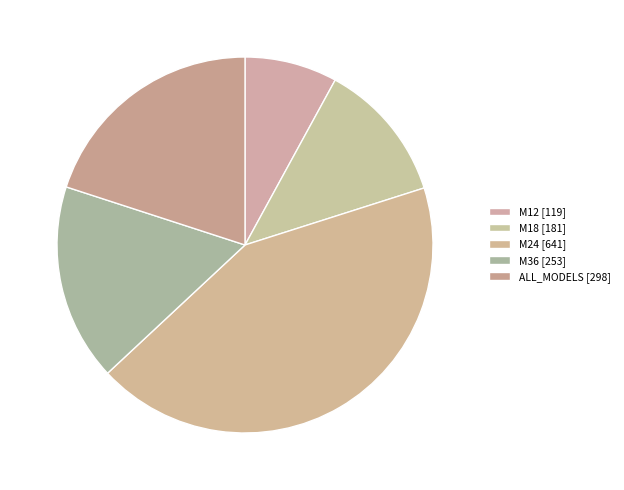

What percentage is the M18 slice, to the nearest percent?

12%